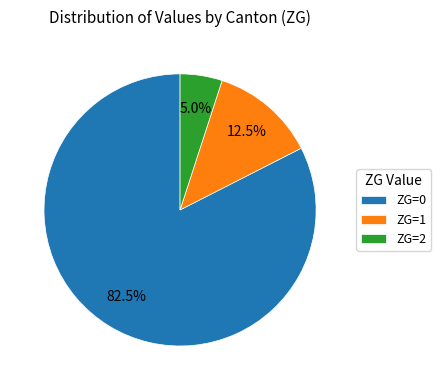

Between ZG=2 and ZG=1, which is larger?

ZG=1